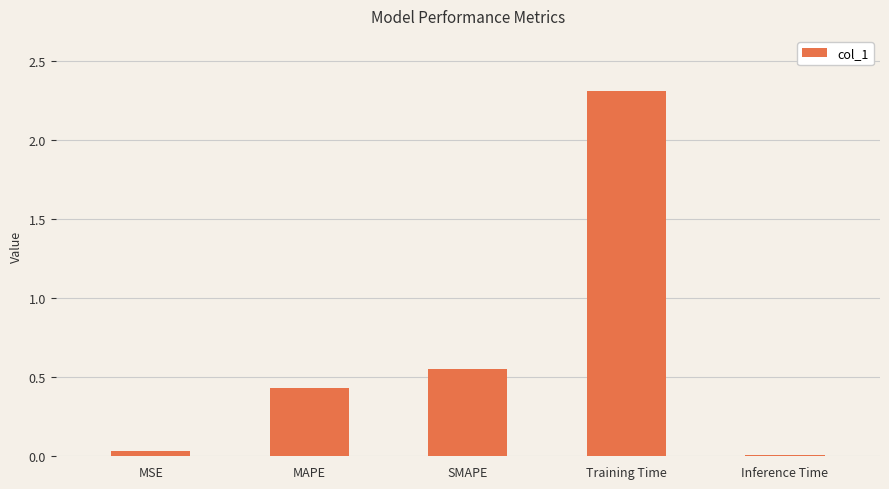

Rank the categories by value from lowest to highest.

Inference Time, MSE, MAPE, SMAPE, Training Time